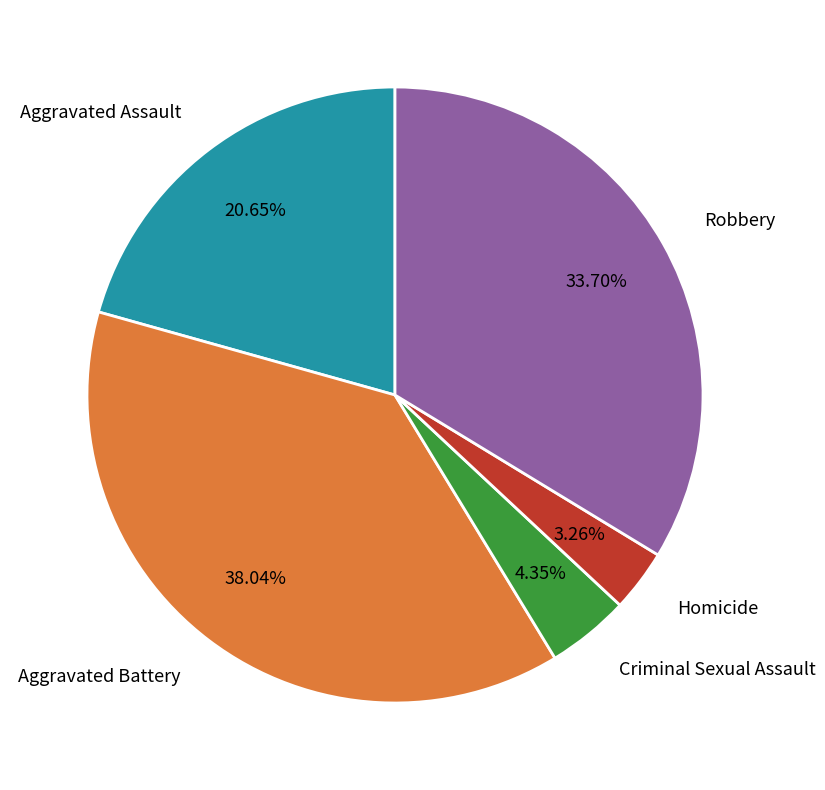

To the nearest percent, what portion does Homicide represent?

3%